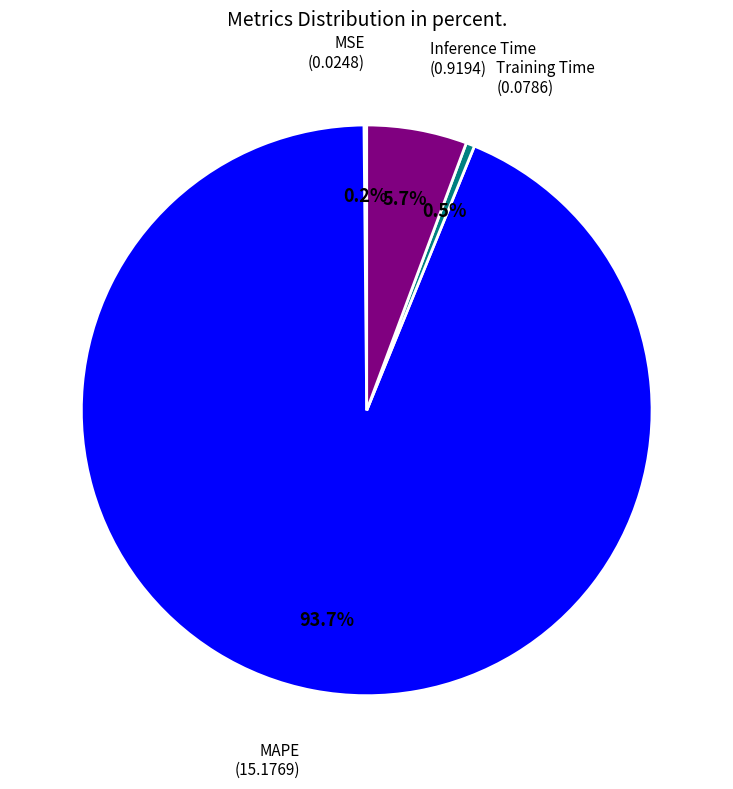

Is there a majority slice in this chart?

Yes